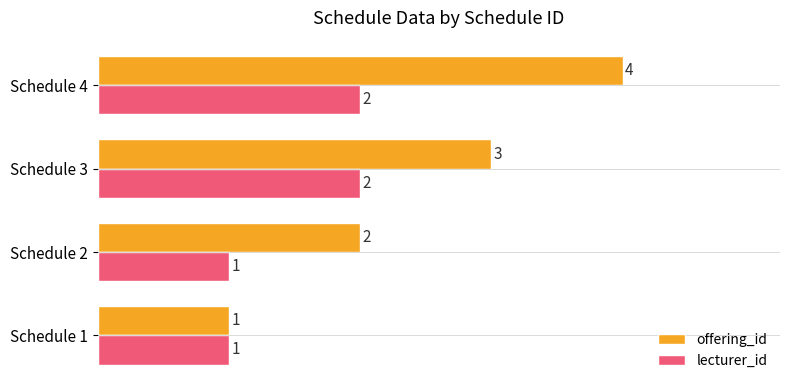

What is the sum of the lecturer_id values at Schedule 3 and Schedule 1?

3